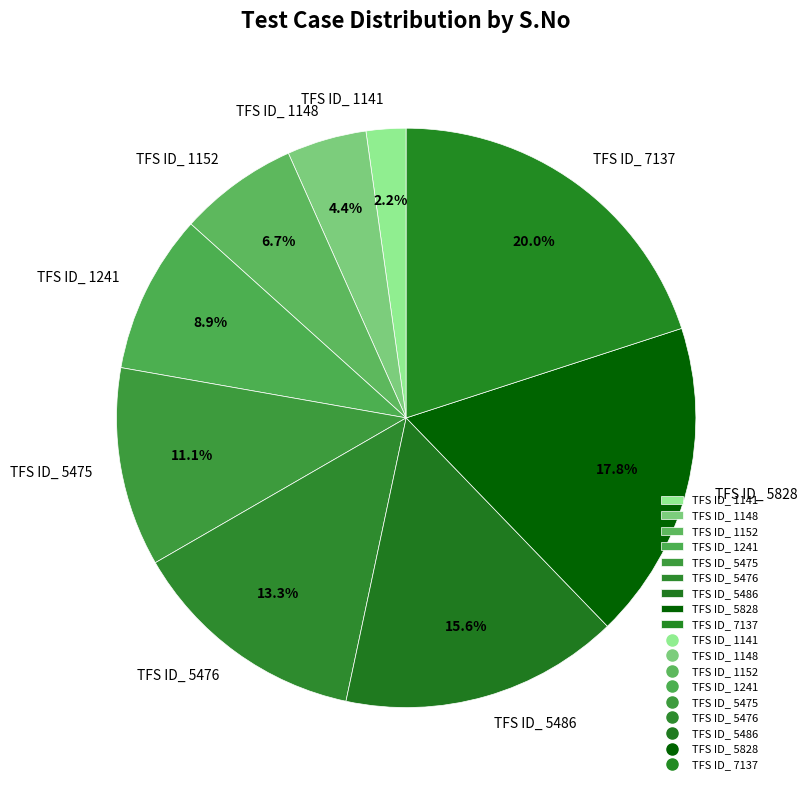

Combined, do TFS ID_ 1241 and TFS ID_ 5475 account for over 50%?

No